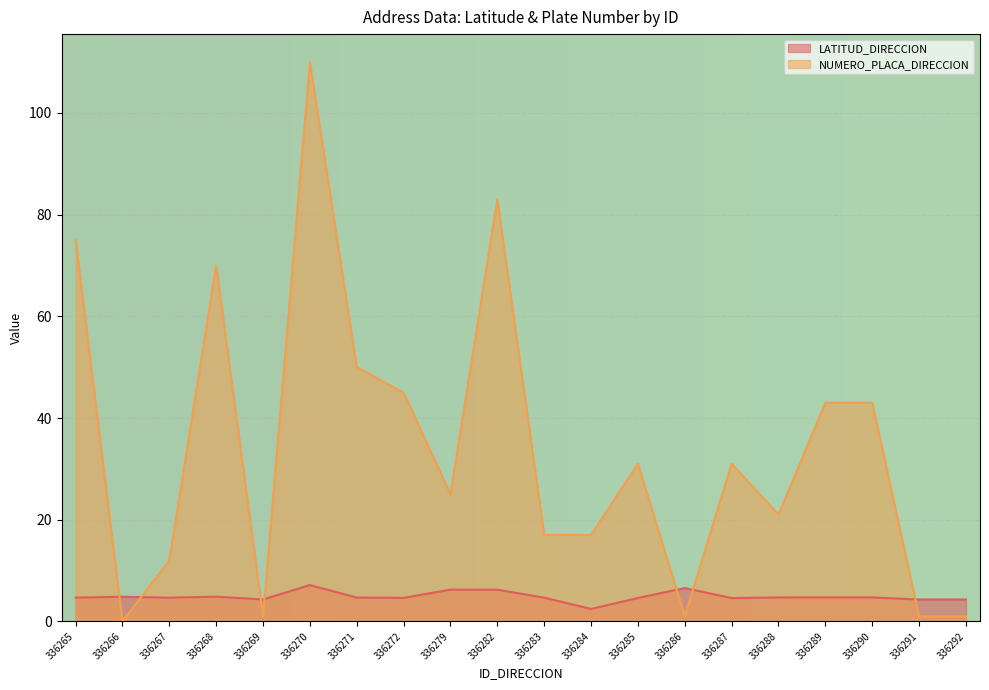

List the series in order of their peak value, lowest first.

LATITUD_DIRECCION, NUMERO_PLACA_DIRECCION